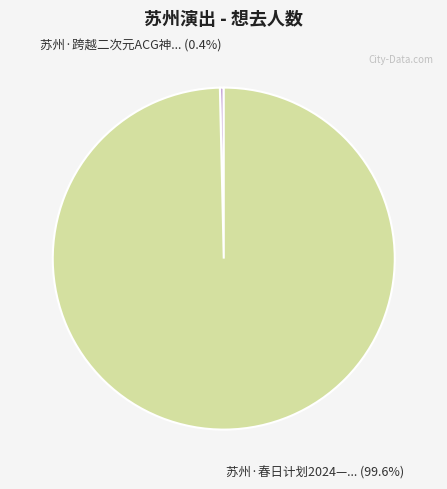

Is there a majority slice in this chart?

Yes